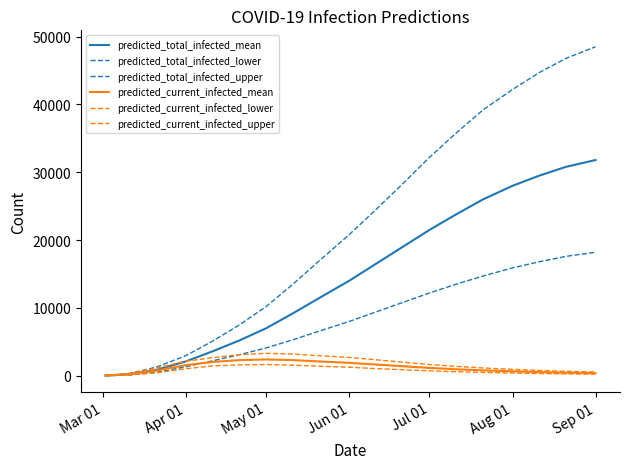

How many lines are shown in the chart?

6